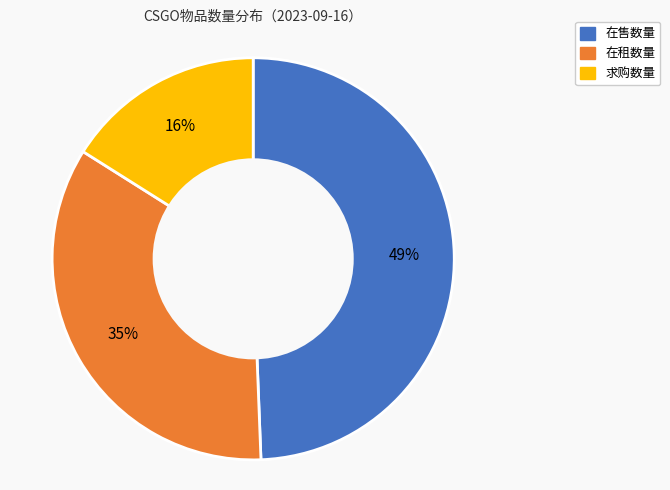

Combined, do 求购数量 and 在售数量 account for over 50%?

Yes